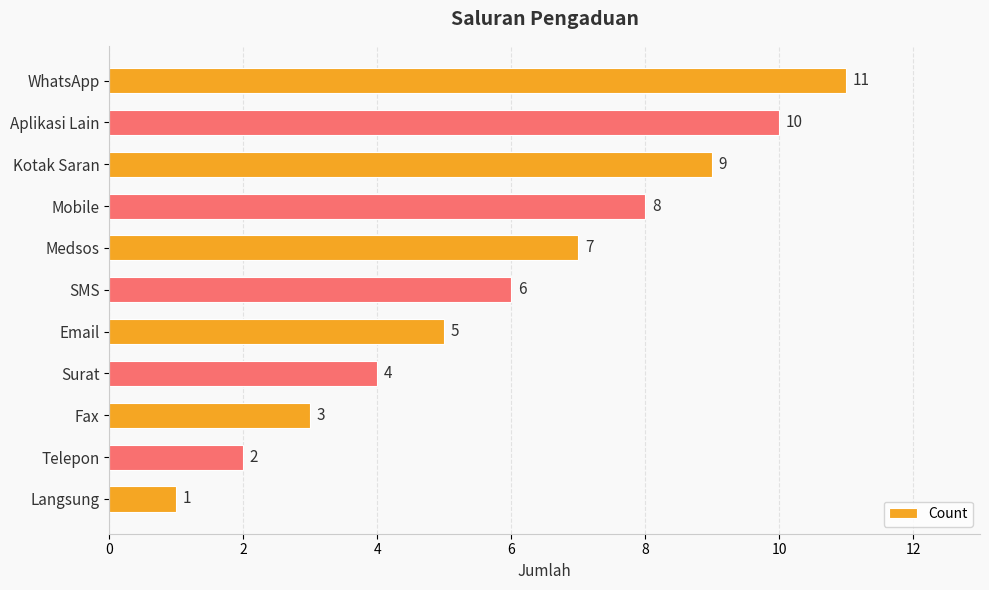

How many values are between 3 and 9?

7